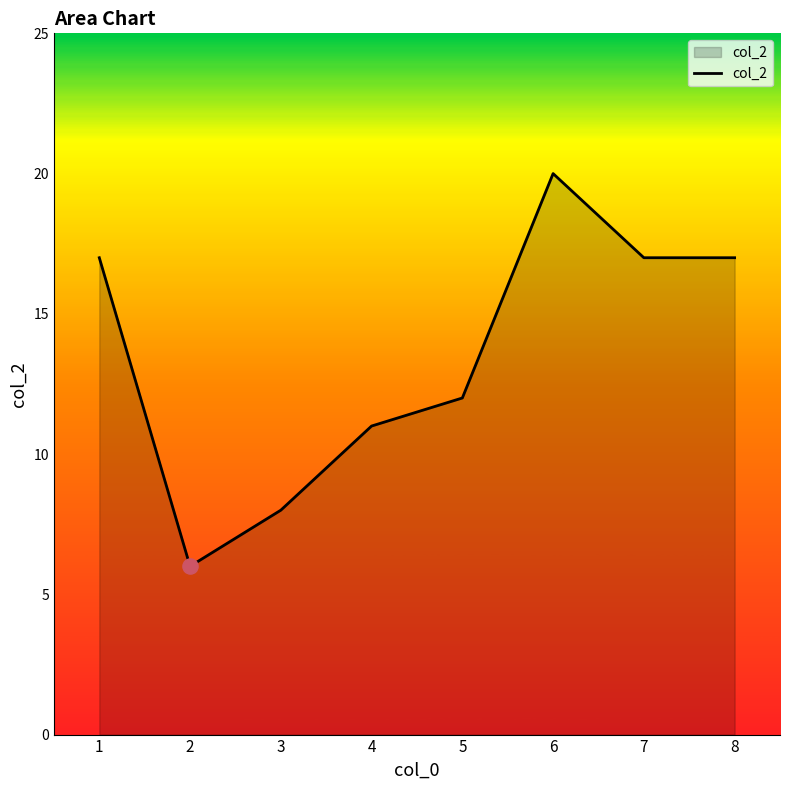

Which has a higher value, 5 or 6?

6